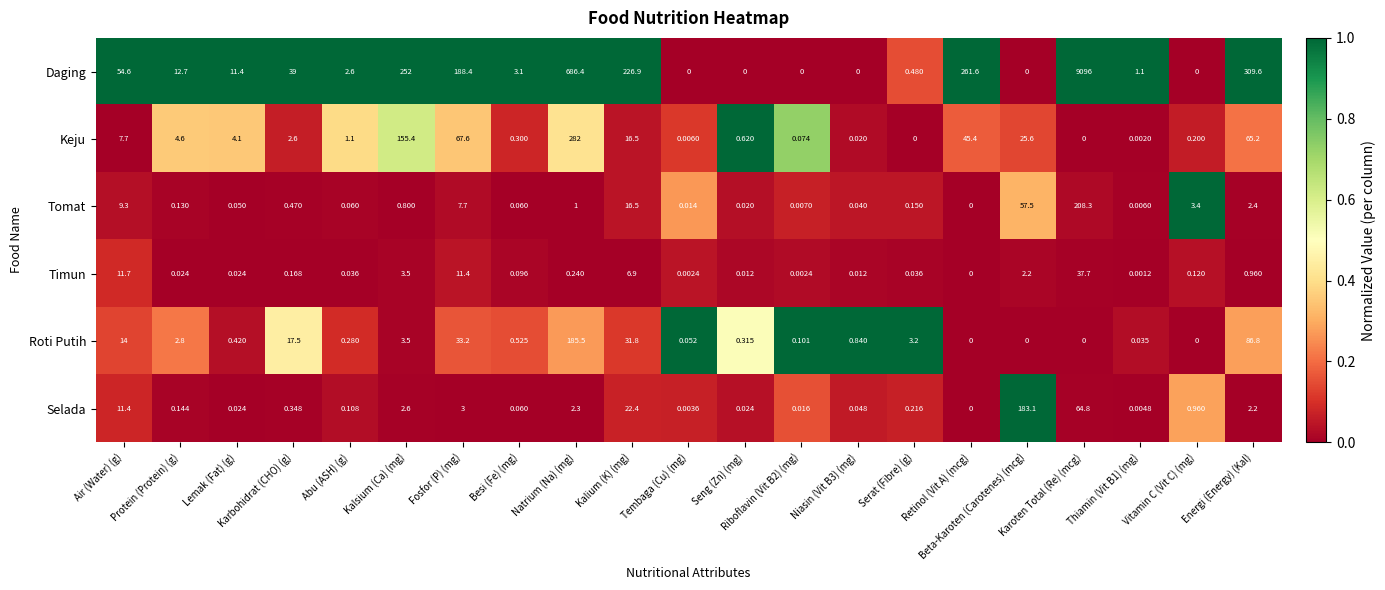

Which series has the widest spread of values?

Daging